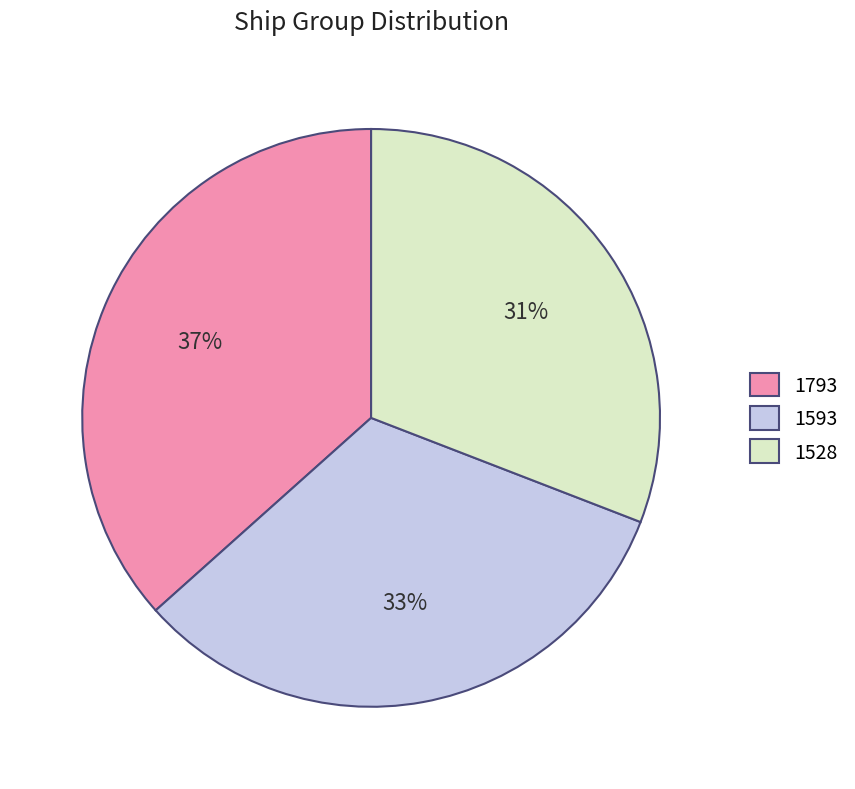

Which has a higher value, 1793 or 1593?

1793